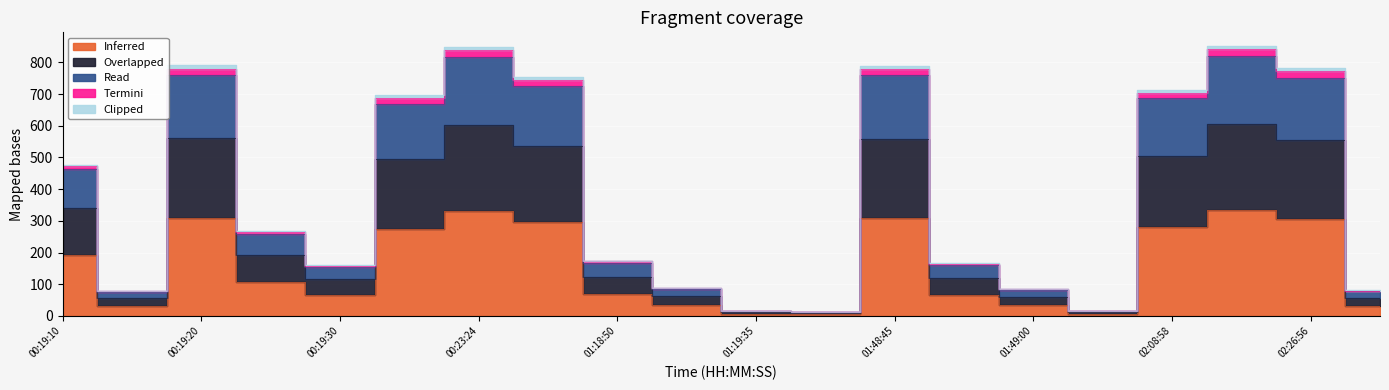

What is the difference between the Inferred values at 00:19:20 and 01:18:50?

241